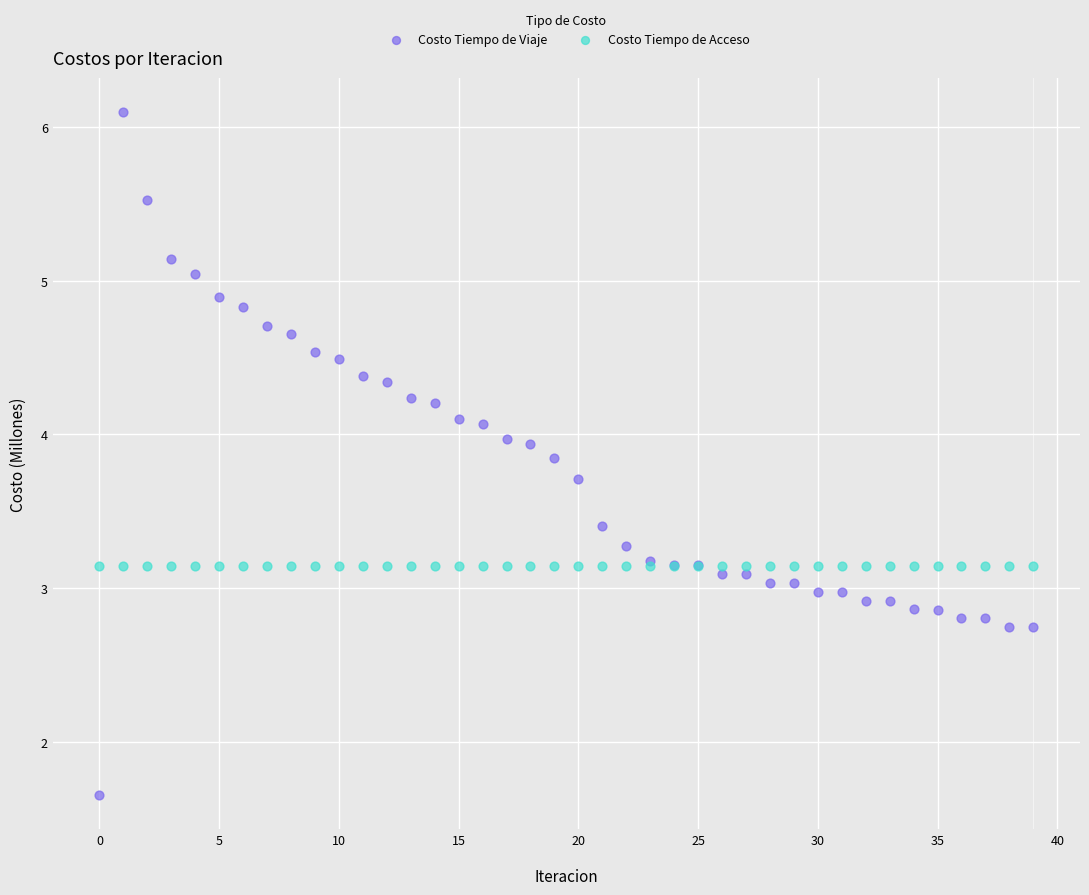

What are all the series names shown in the legend?

Costo Tiempo de Viaje, Costo Tiempo de Acceso